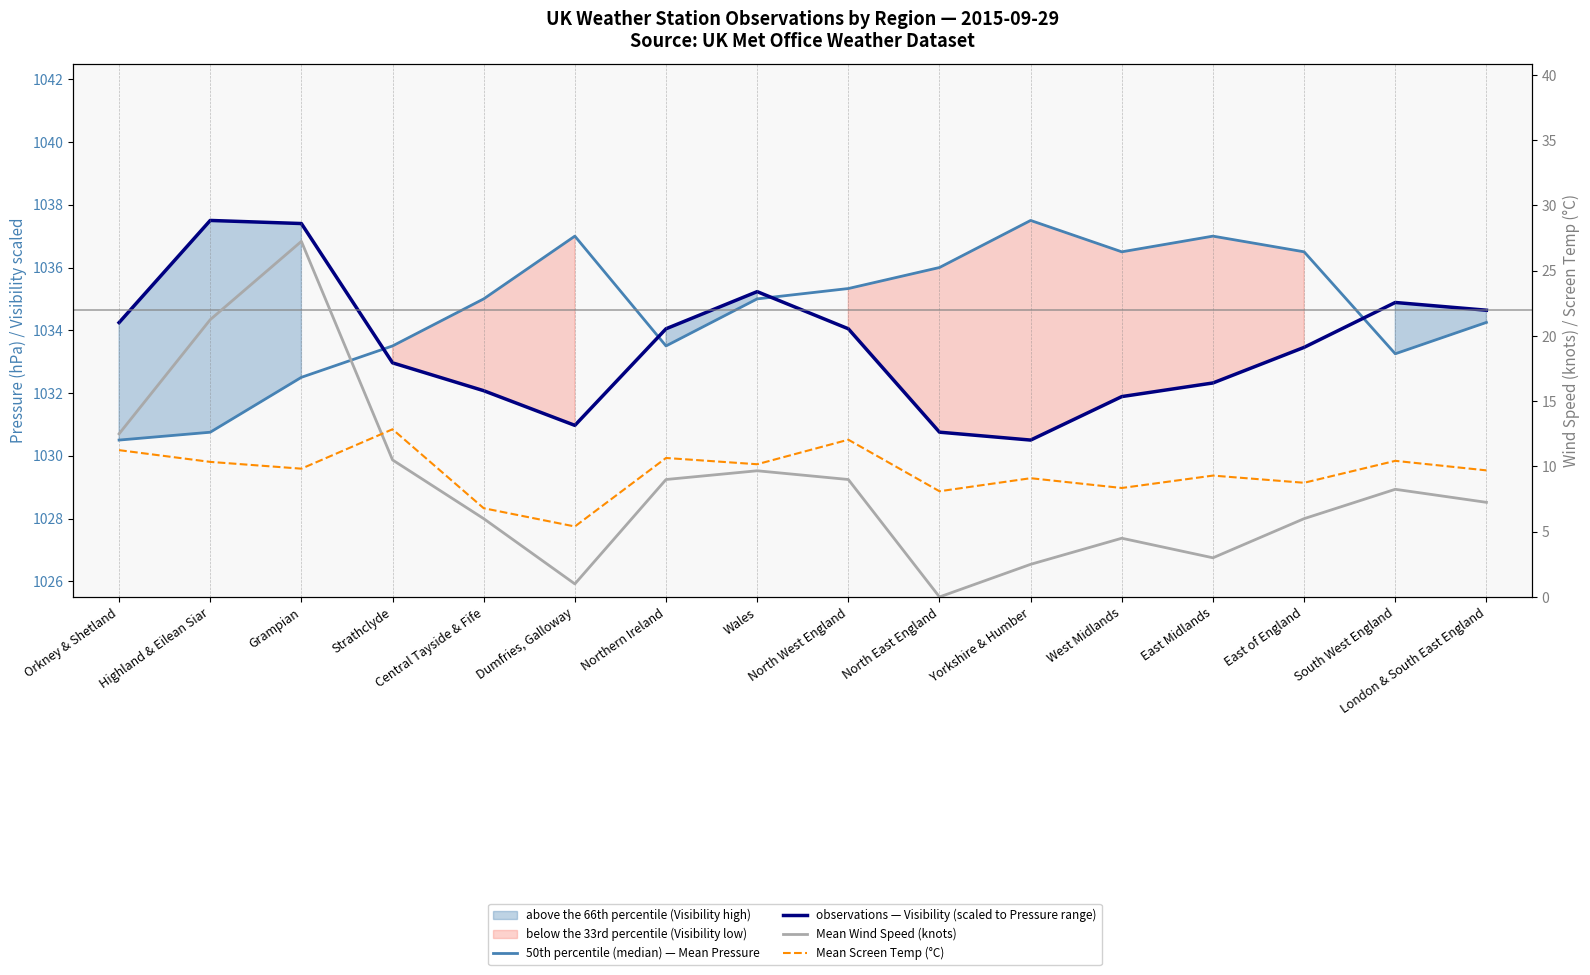

Which has a higher value, North West England or West Midlands?

West Midlands